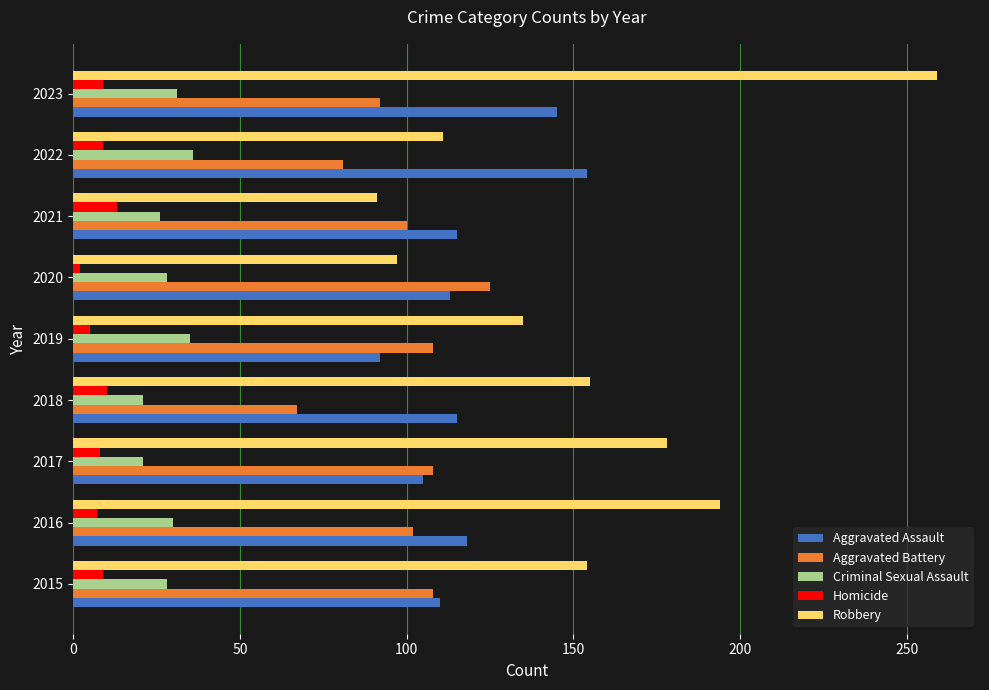

Count the number of data series in this chart.

5